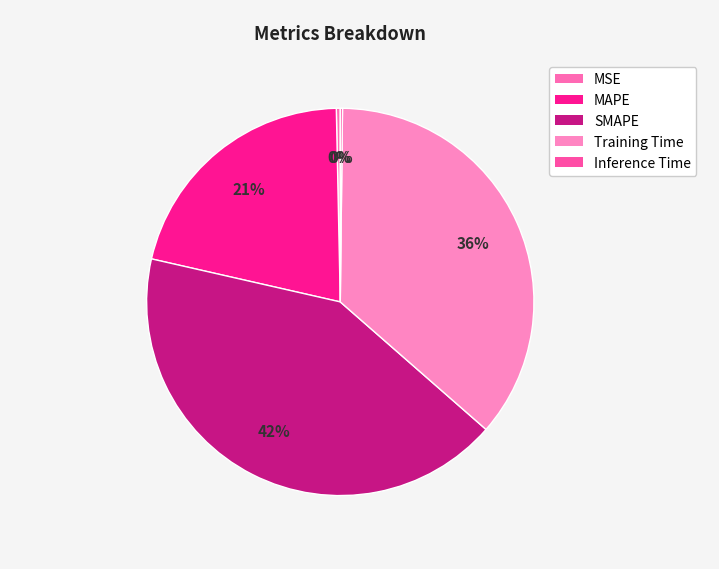

How many segments does this pie chart have?

5